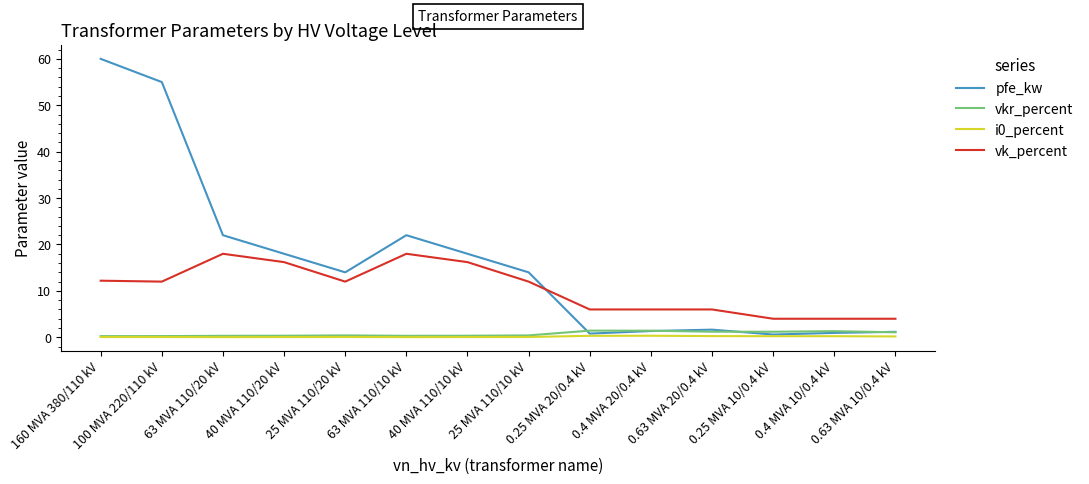

What is the maximum value for pfe_kw?

60.0